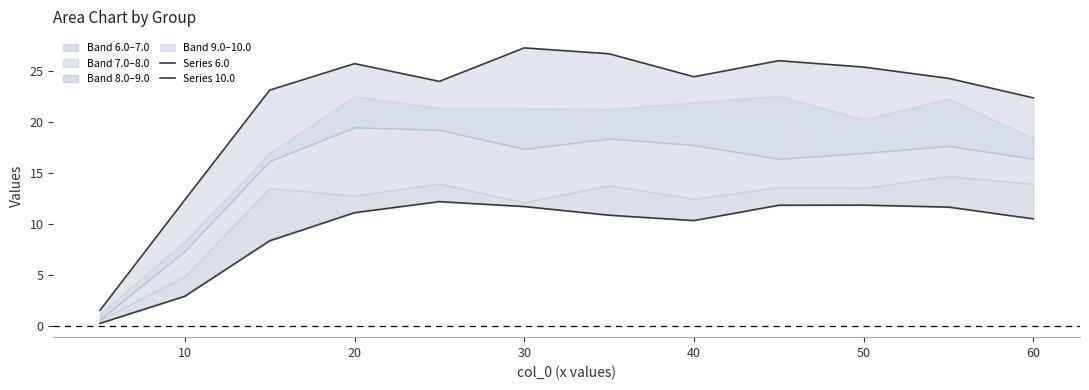

Does the chart have visible grid lines?

No